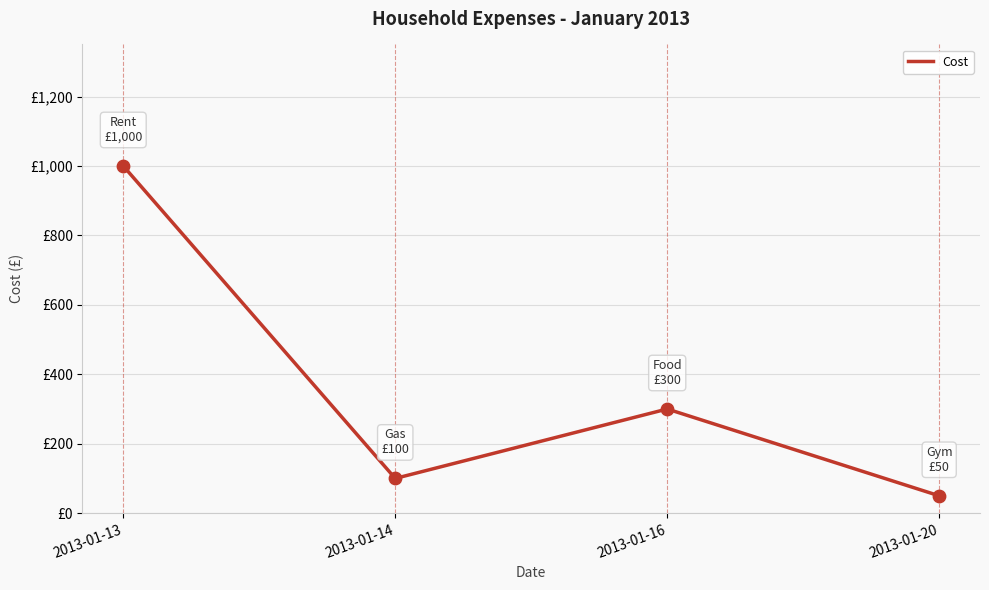

Between 2013-01-13 and 2013-01-14, which is larger?

2013-01-13